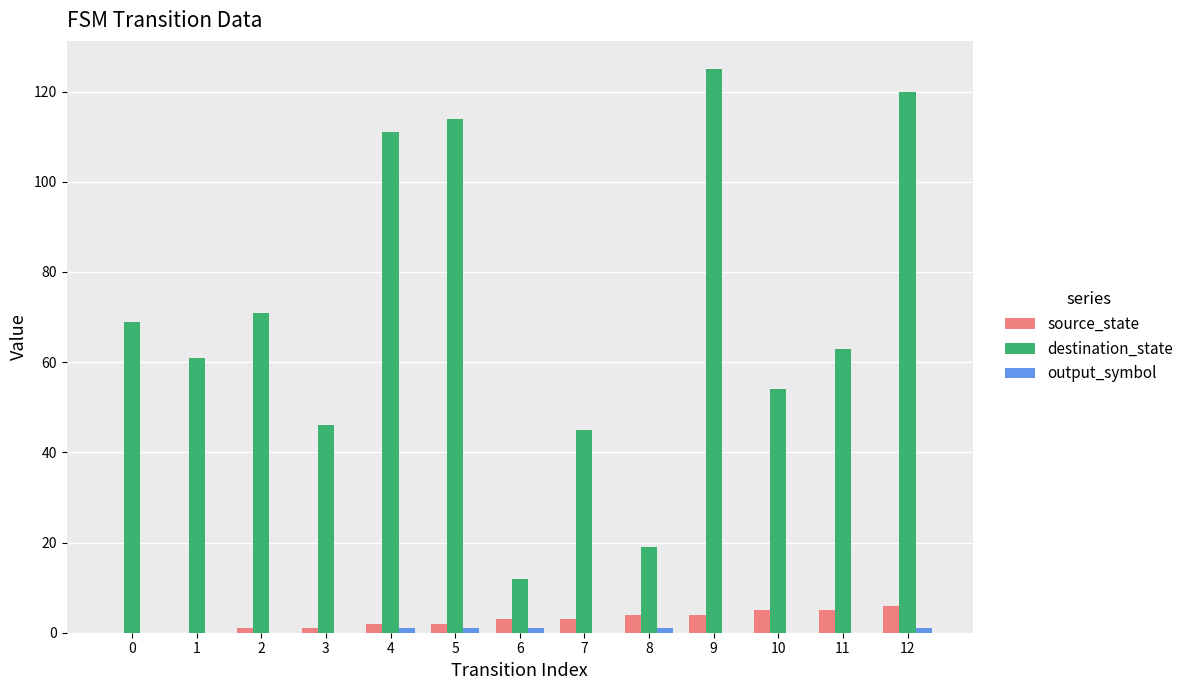

What is the sum of all destination_state values?

910